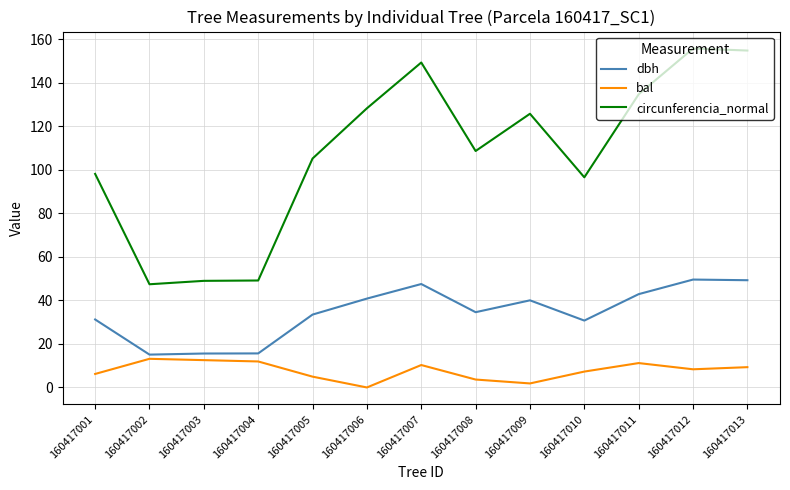

Is it true that bal equals 8.3 at 160417012?

True